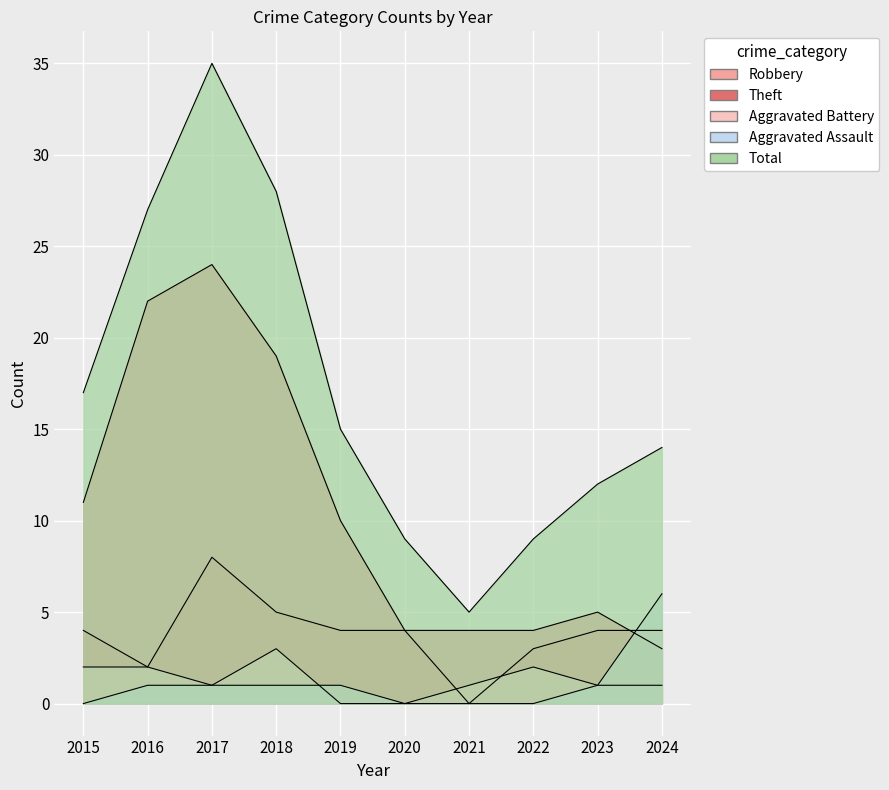

Does the chart display data point markers on the line(s)?

No